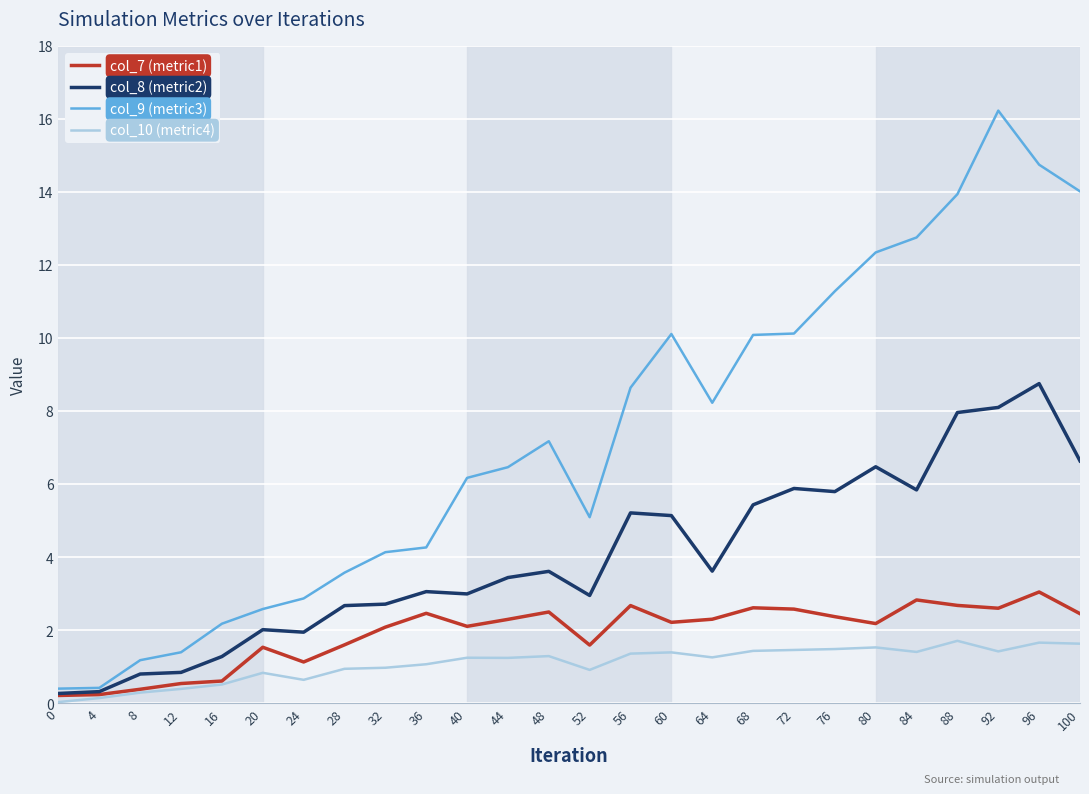

What is the greatest value displayed?

16.2